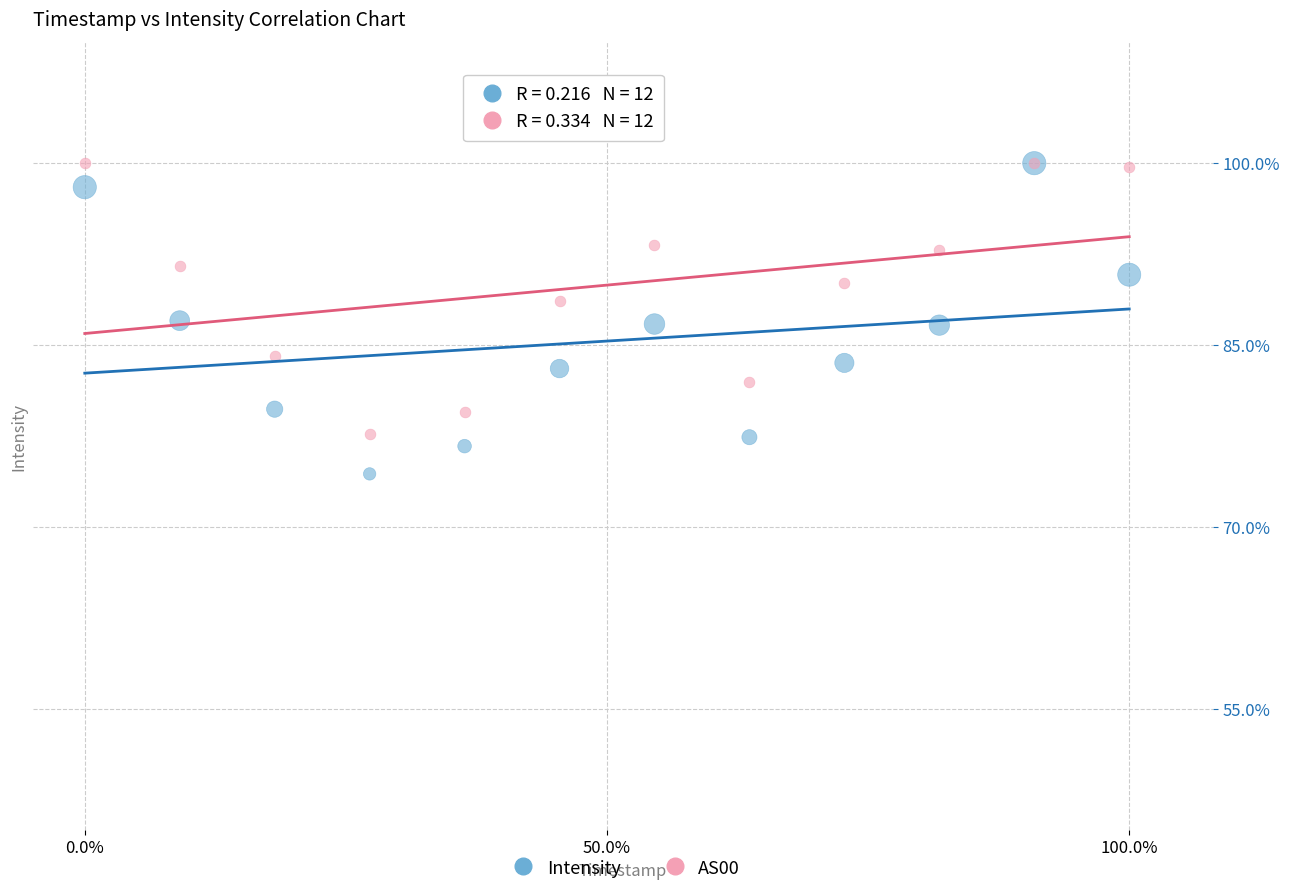

What are all the series names shown in the legend?

Intensity, AS00